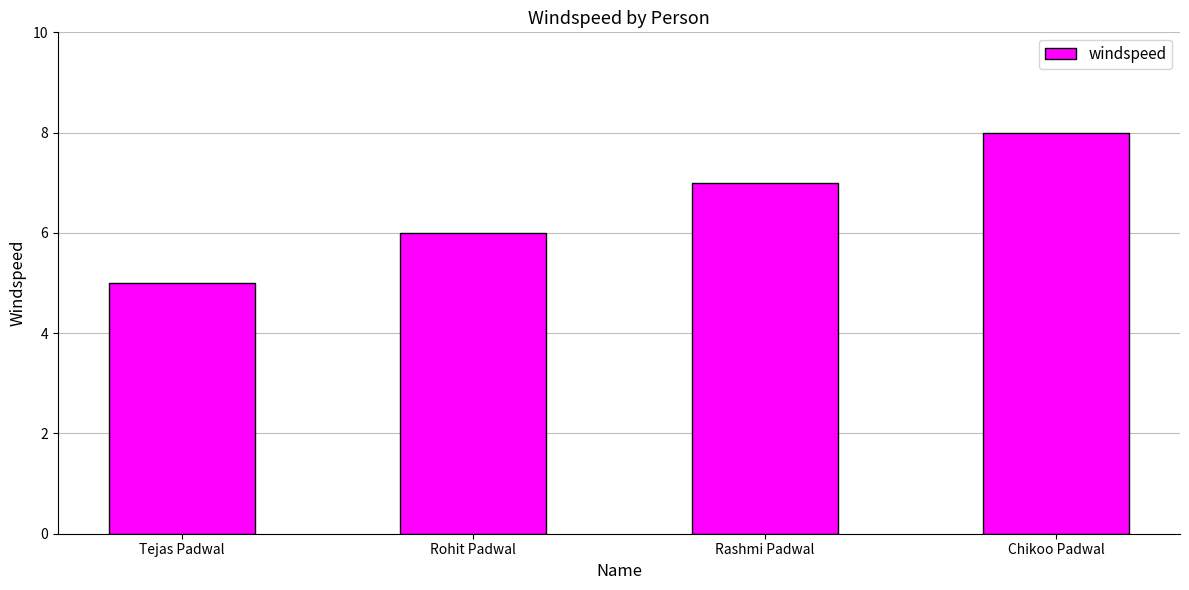

The value at Rohit Padwal is 6. True or false?

True